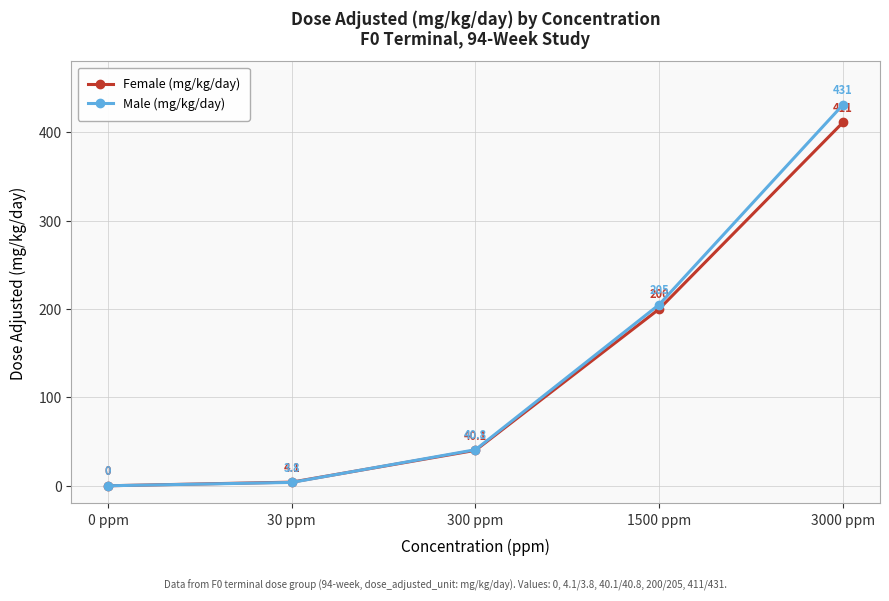

How many values in the Female (mg/kg/day) series exceed 40?

3